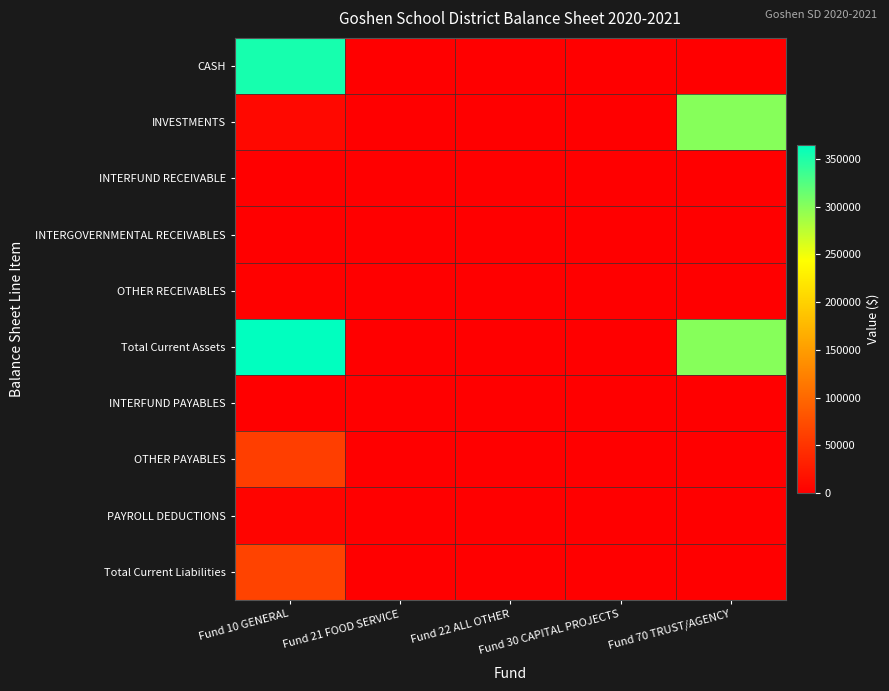

Reading left to right, list all the values displayed in this chart.

CASH: Fund 10 GENERAL=354017.1	Fund 21 FOOD SERVICE=0.0	Fund 22 ALL OTHER=0.0	Fund 30 CAPITAL PROJECTS=0.0	Fund 70 TRUST/AGENCY=0.0
INVESTMENTS: Fund 10 GENERAL=8410.0	Fund 21 FOOD SERVICE=0.0	Fund 22 ALL OTHER=0.0	Fund 30 CAPITAL PROJECTS=0.0	Fund 70 TRUST/AGENCY=300356.4
INTERFUND RECEIVABLE: Fund 10 GENERAL=983.5	Fund 21 FOOD SERVICE=0.0	Fund 22 ALL OTHER=0.0	Fund 30 CAPITAL PROJECTS=0.0	Fund 70 TRUST/AGENCY=0.0
INTERGOVERNMENTAL RECEIVABLES: Fund 10 GENERAL=0.0	Fund 21 FOOD SERVICE=0.0	Fund 22 ALL OTHER=983.5	Fund 30 CAPITAL PROJECTS=0.0	Fund 70 TRUST/AGENCY=0.0
OTHER RECEIVABLES: Fund 10 GENERAL=1589.4	Fund 21 FOOD SERVICE=0.0	Fund 22 ALL OTHER=0.0	Fund 30 CAPITAL PROJECTS=0.0	Fund 70 TRUST/AGENCY=0.0
Total Current Assets: Fund 10 GENERAL=365000.0	Fund 21 FOOD SERVICE=0.0	Fund 22 ALL OTHER=983.5	Fund 30 CAPITAL PROJECTS=0.0	Fund 70 TRUST/AGENCY=300356.4
INTERFUND PAYABLES: Fund 10 GENERAL=0.0	Fund 21 FOOD SERVICE=0.0	Fund 22 ALL OTHER=983.5	Fund 30 CAPITAL PROJECTS=0.0	Fund 70 TRUST/AGENCY=0.0
OTHER PAYABLES: Fund 10 GENERAL=60006.3	Fund 21 FOOD SERVICE=0.0	Fund 22 ALL OTHER=0.0	Fund 30 CAPITAL PROJECTS=0.0	Fund 70 TRUST/AGENCY=0.0
PAYROLL DEDUCTIONS: Fund 10 GENERAL=4664.0	Fund 21 FOOD SERVICE=0.0	Fund 22 ALL OTHER=0.0	Fund 30 CAPITAL PROJECTS=0.0	Fund 70 TRUST/AGENCY=0.0
Total Current Liabilities: Fund 10 GENERAL=64670.3	Fund 21 FOOD SERVICE=0.0	Fund 22 ALL OTHER=983.5	Fund 30 CAPITAL PROJECTS=0.0	Fund 70 TRUST/AGENCY=0.0